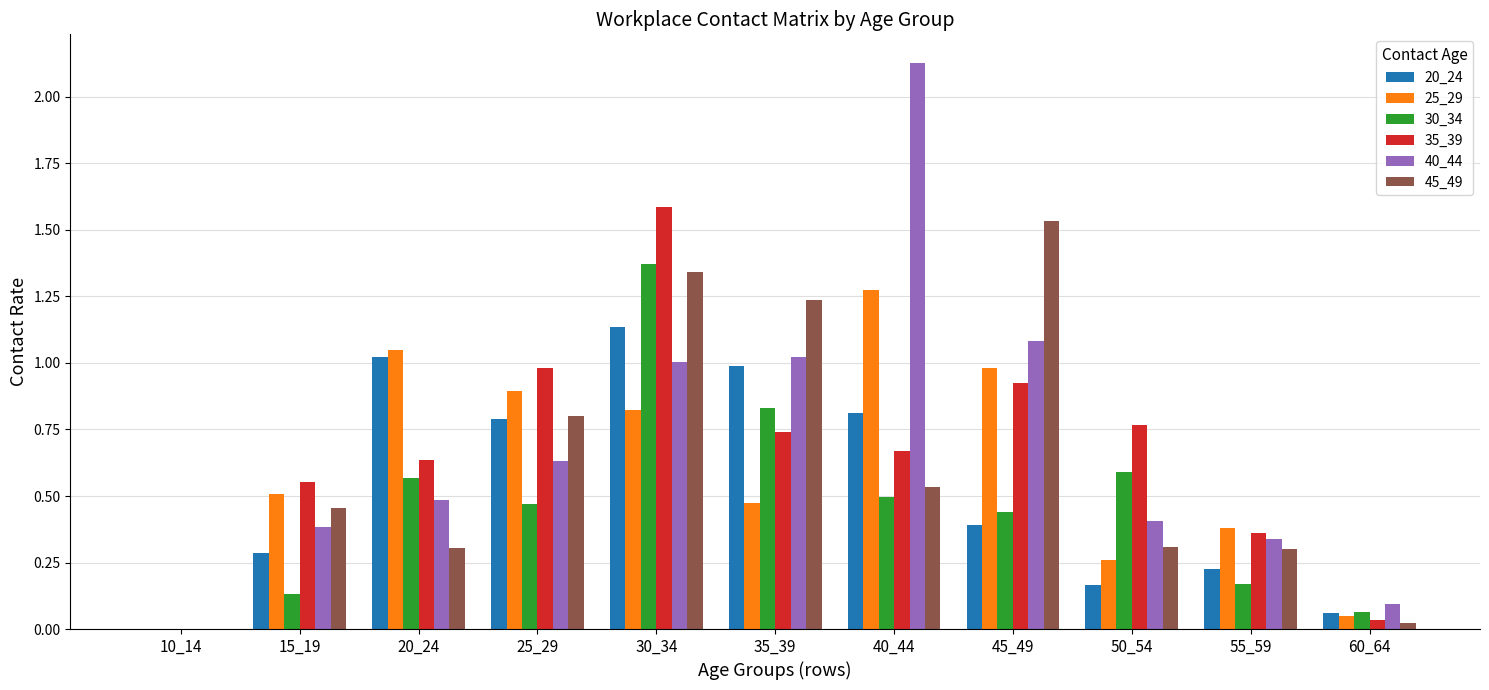

Which series changed the most between 35_39 and 50_54?

45_49